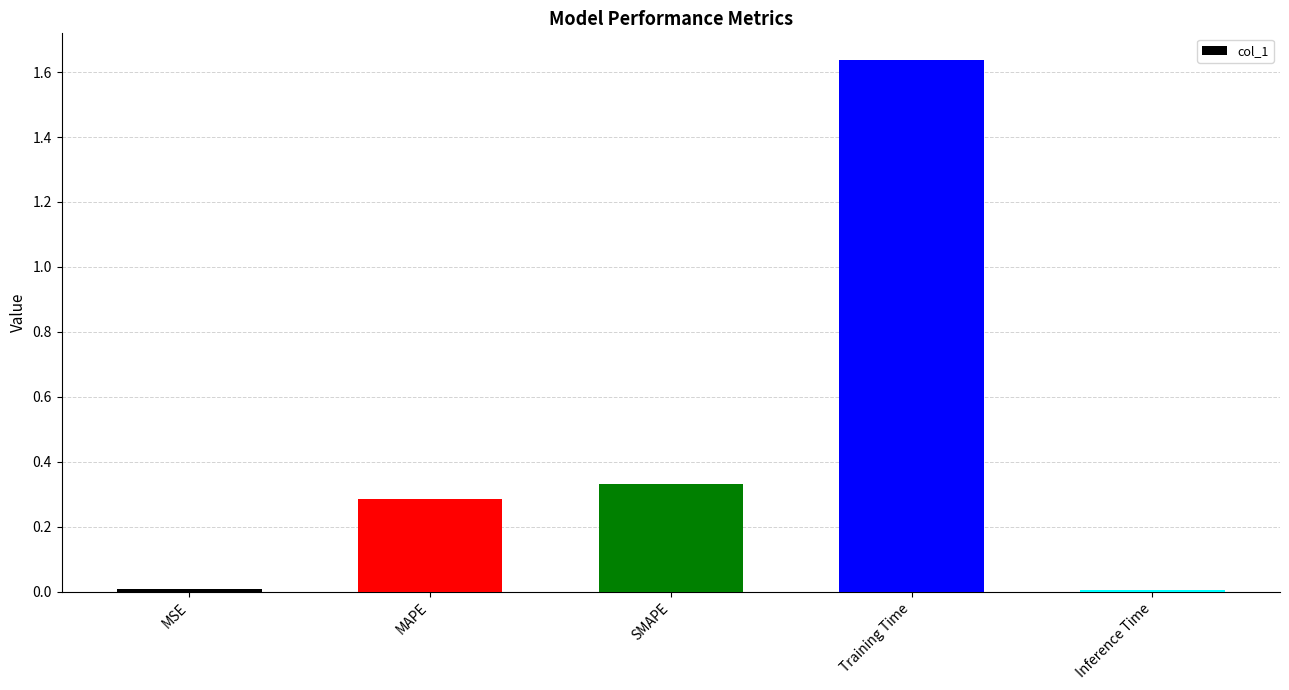

What is the label of the 5th bar from the left?

Inference Time